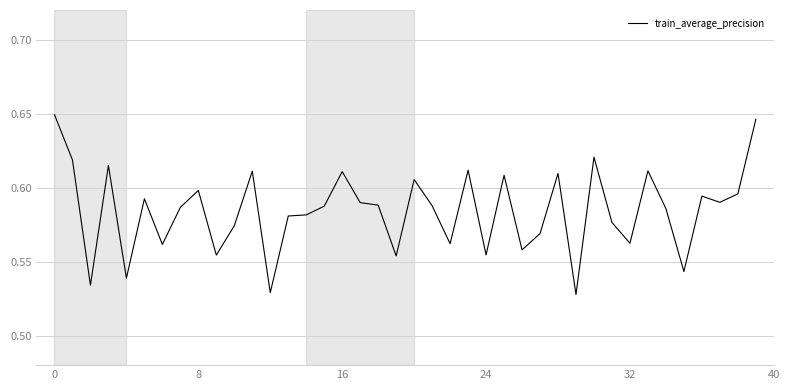

How many categories are shown in the chart?

40